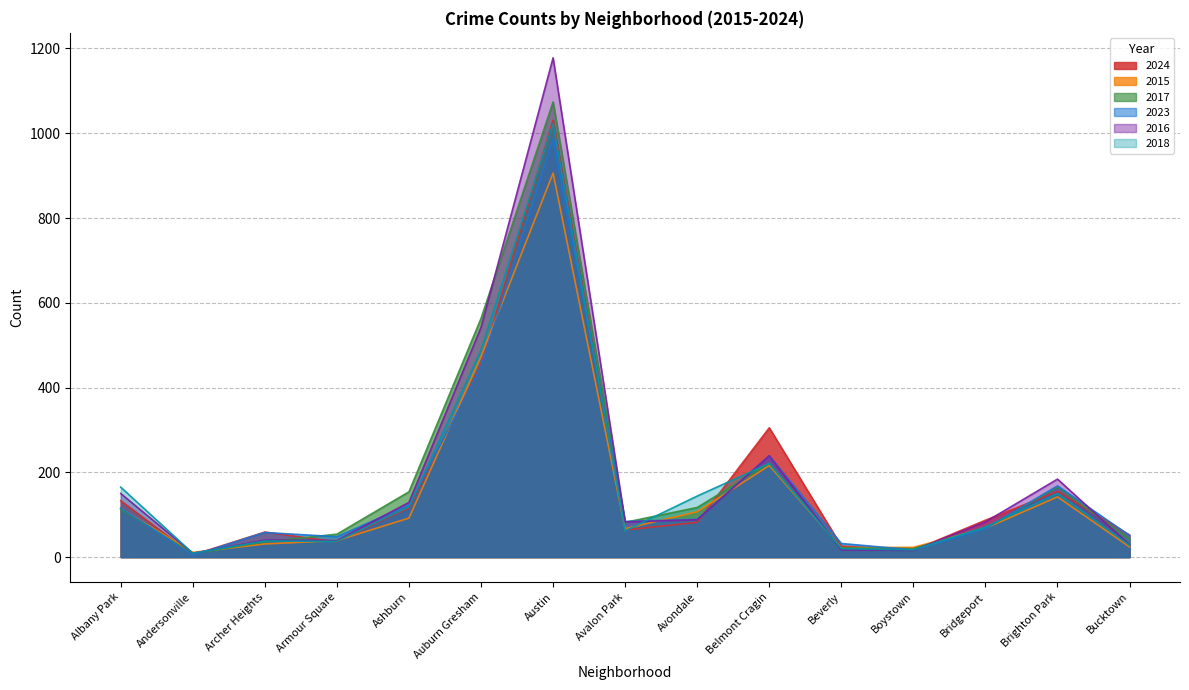

Between which two adjacent categories do 2015 and 2016 first intersect?

Albany Park and Andersonville